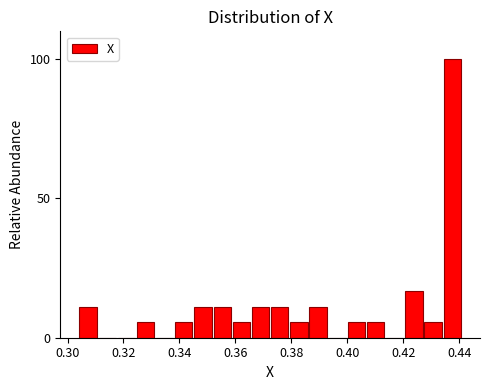

Around what value on the x-axis is the tallest bar? Give the approximate position of its centre, as read against the axis.

0.438